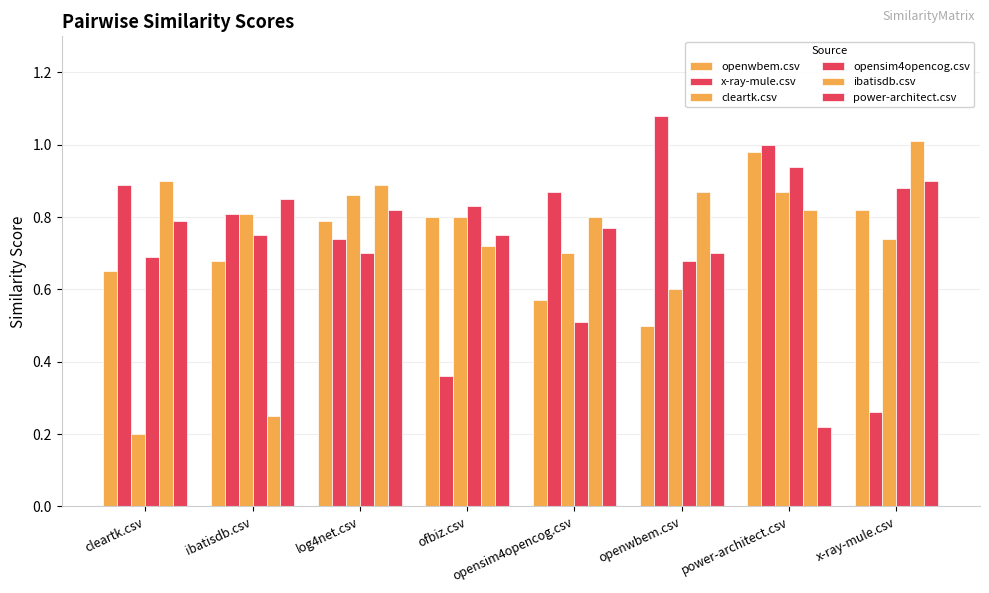

How many categories are shown in the chart?

8